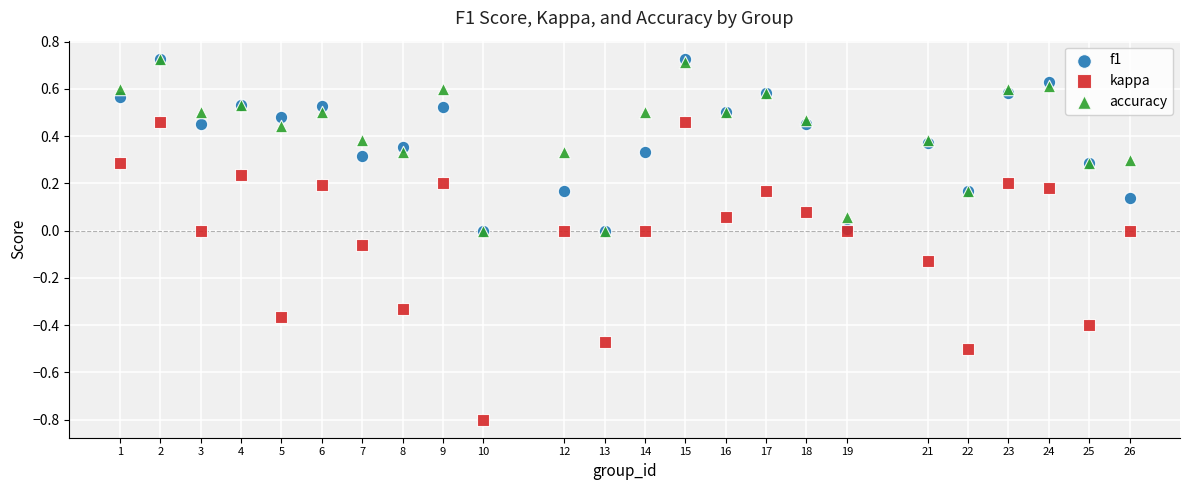

What are all the series names shown in the legend?

f1, kappa, accuracy